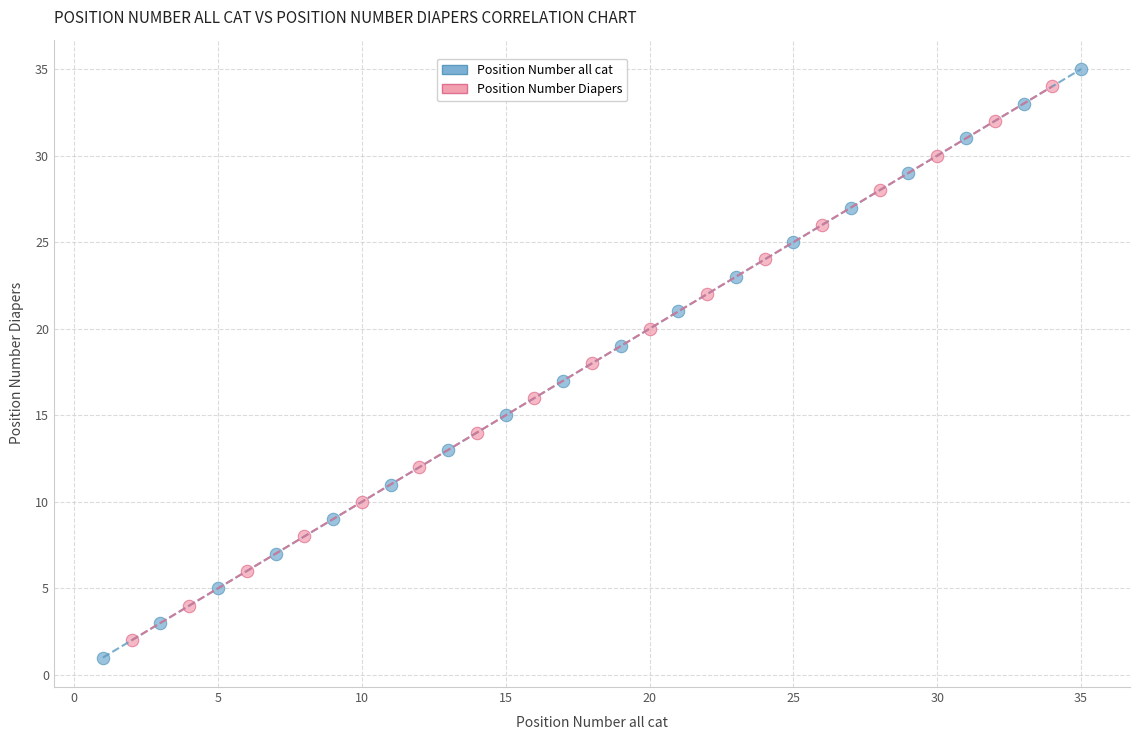

Which series has the largest Y range (max minus min)?

Position Number all cat